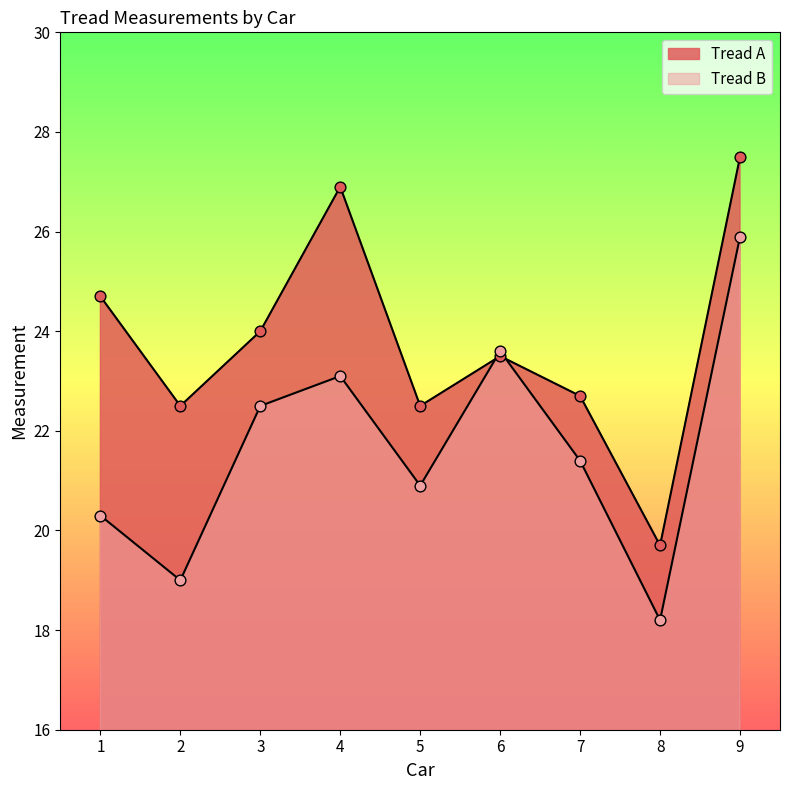

At how many categories does at least one series exceed 23?

5